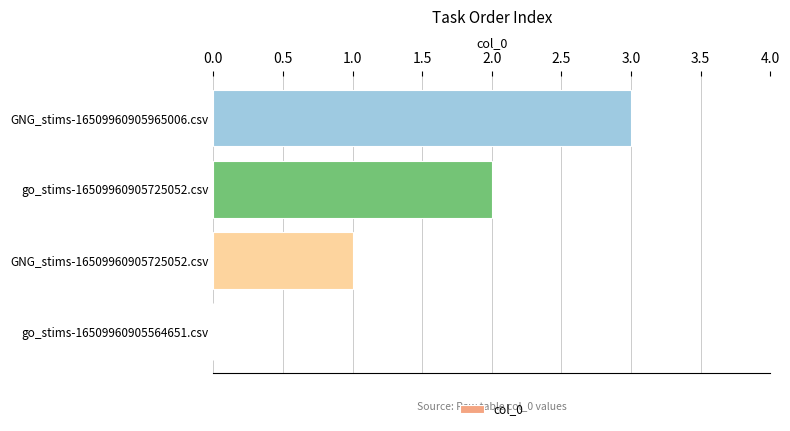

True or false: the data shows 4 at GNG_stims-16509960905965006.csv.

False